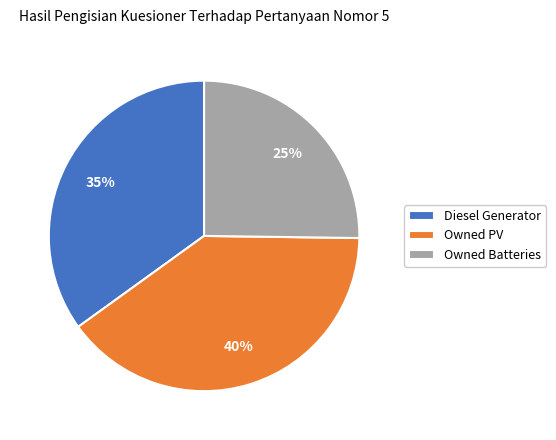

The Owned PV slice represents 40% of the pie. True or false?

True